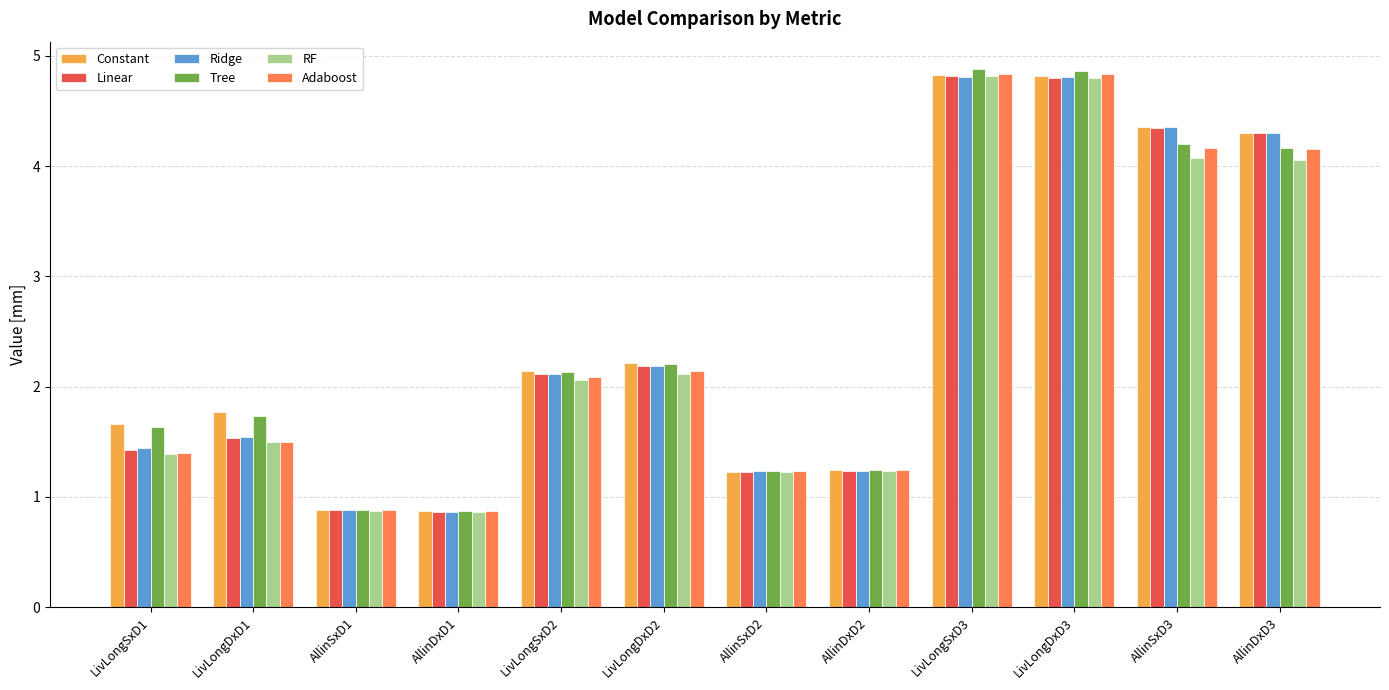

At how many categories does at least one series exceed 3?

4